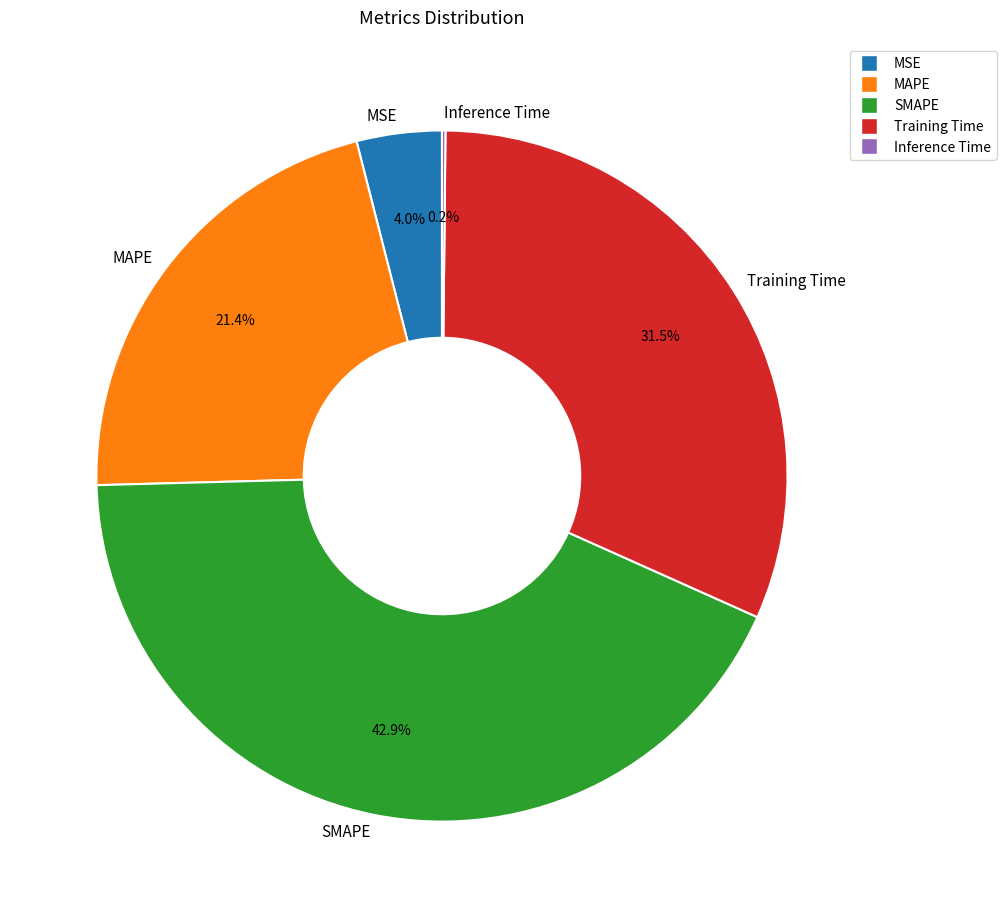

What percentage is NOT represented by Training Time?

68.5%